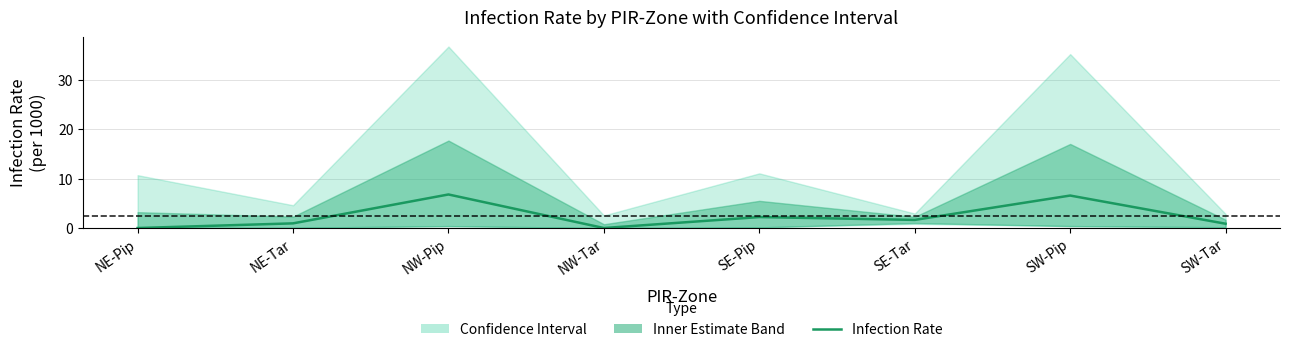

What is the change in value from NE-Pip to SW-Tar?

+0.9